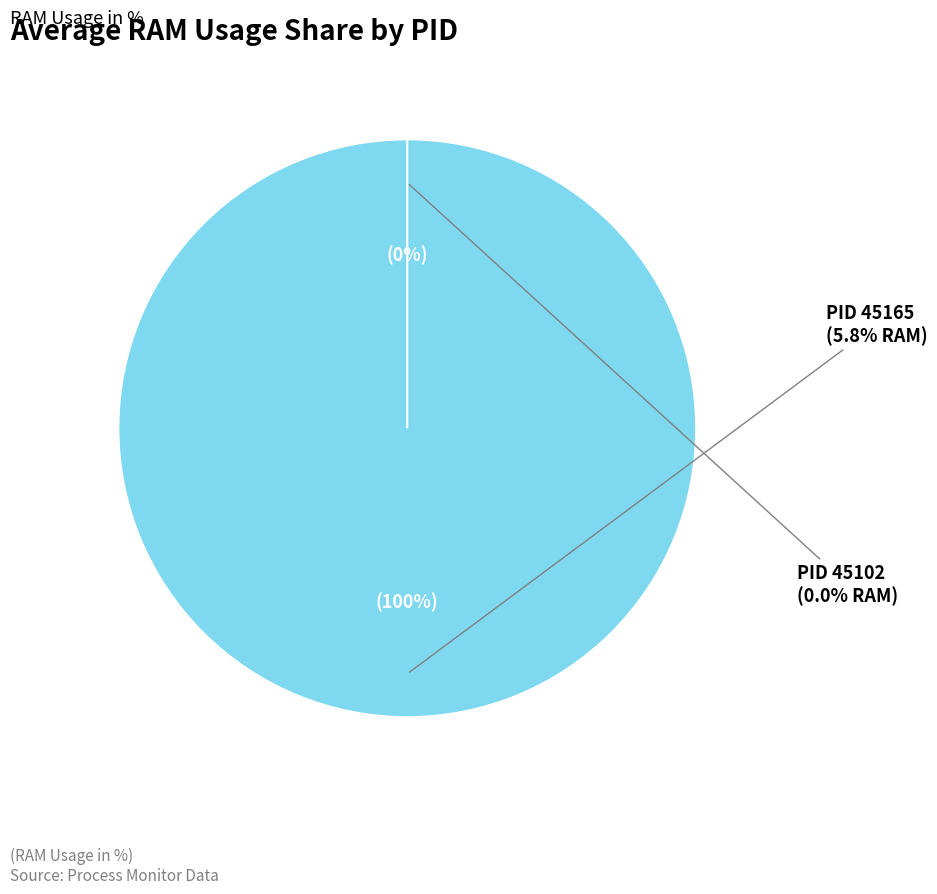

Which has a higher value, 45102 or 45165?

45165